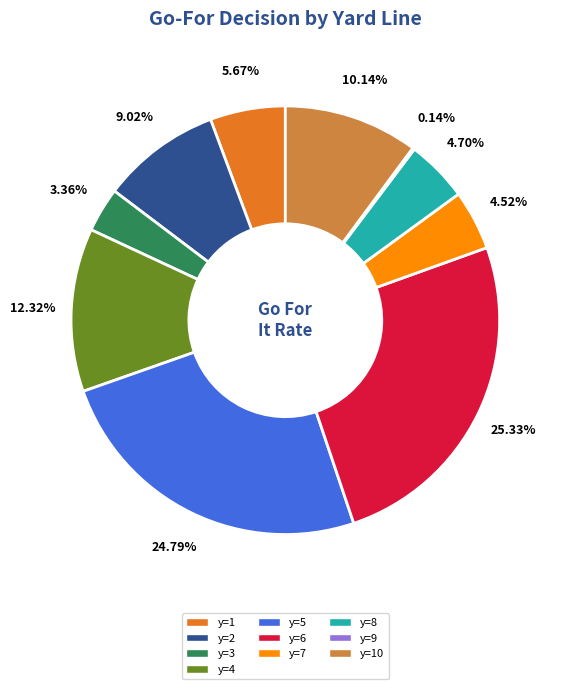

Does any single category account for the majority?

No